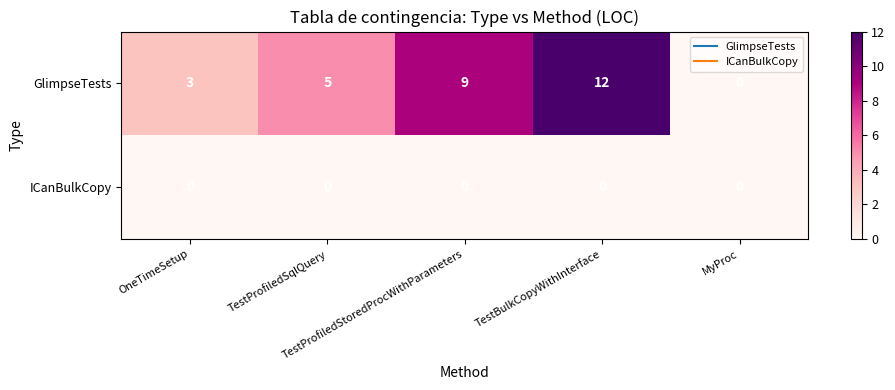

Rank the series by their maximum value, from highest to lowest.

GlimpseTests, ICanBulkCopy